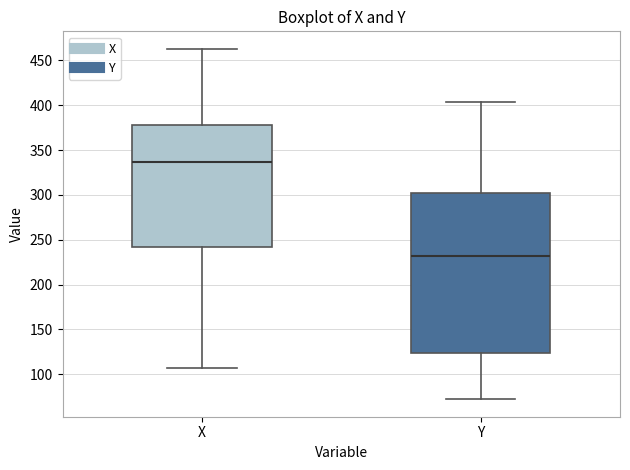

Which box's median line is the highest?

X